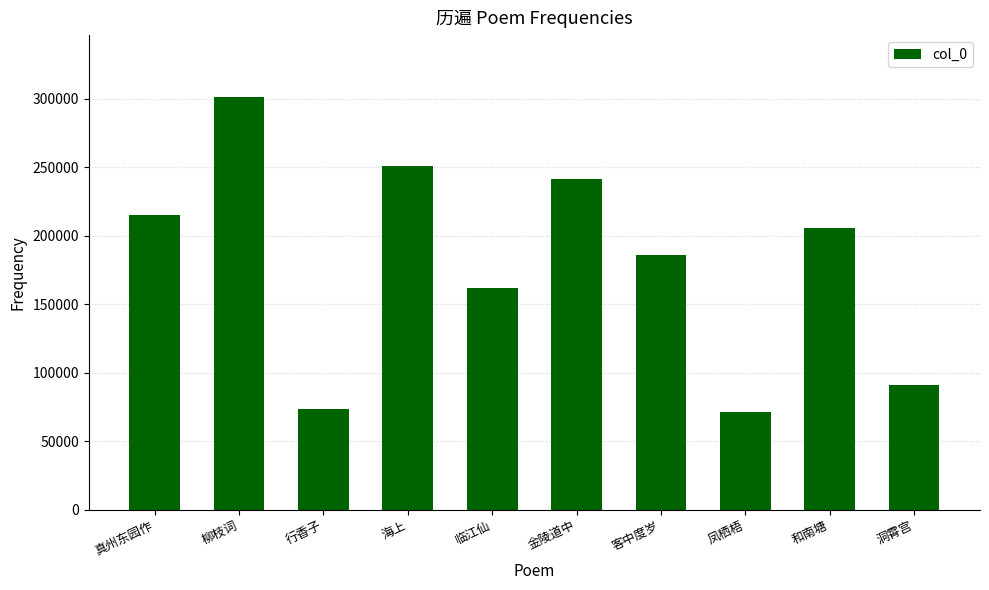

The value at 客中度岁 is 185761. True or false?

True